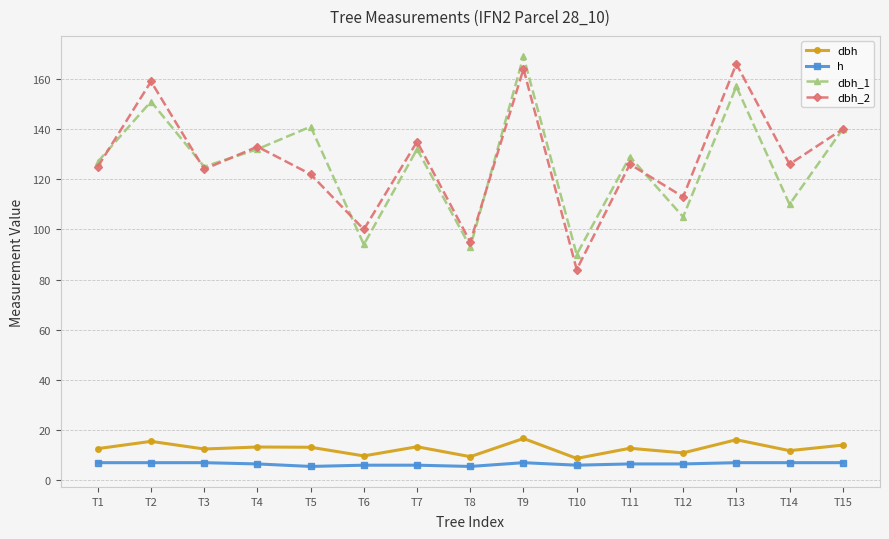

Is the value of dbh_2 at T14 greater than the value of h at T3?

Yes